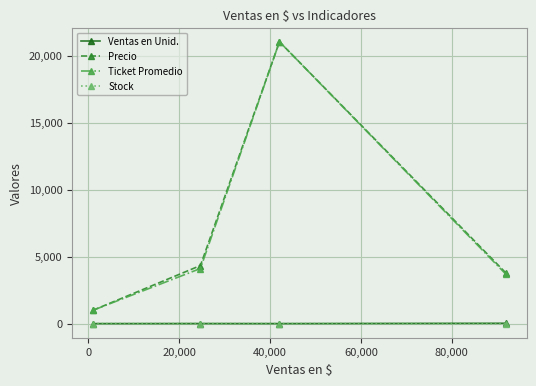

What is the value of the Ticket Promedio point at the 3rd from the left?

21042.0